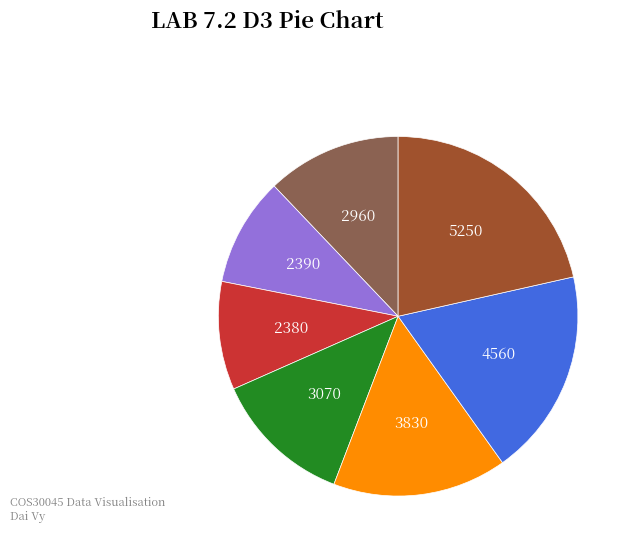

Is there any slice that represents more than half of the pie?

No